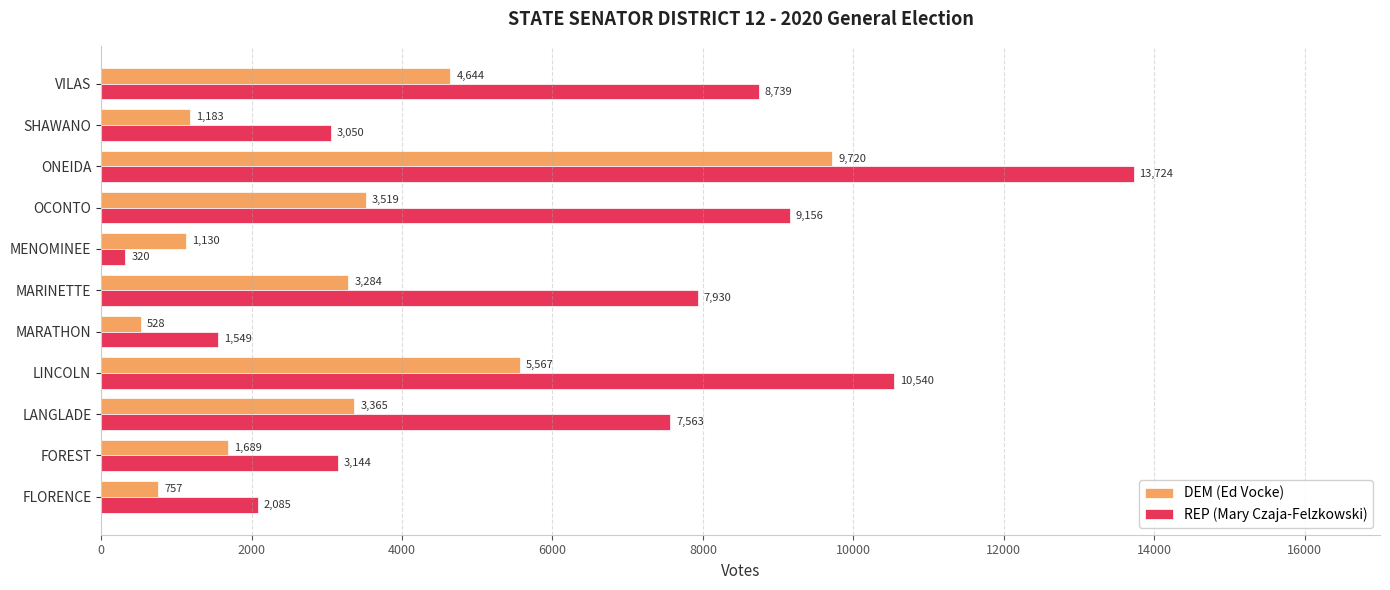

Between FOREST and OCONTO, which series saw the biggest shift?

REP (Mary Czaja-Felzkowski)